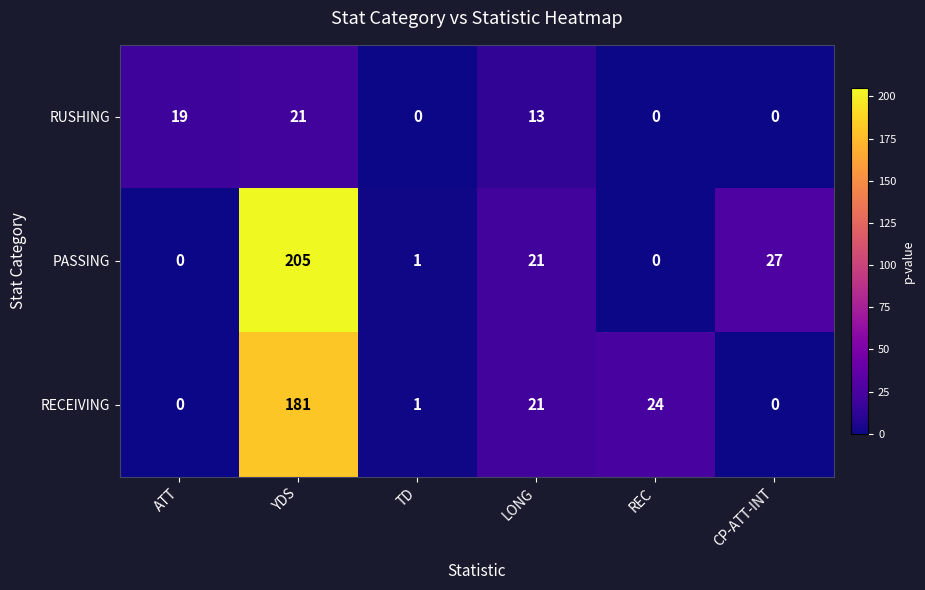

Which series changed the most between LONG and CP-ATT-INT?

RECEIVING